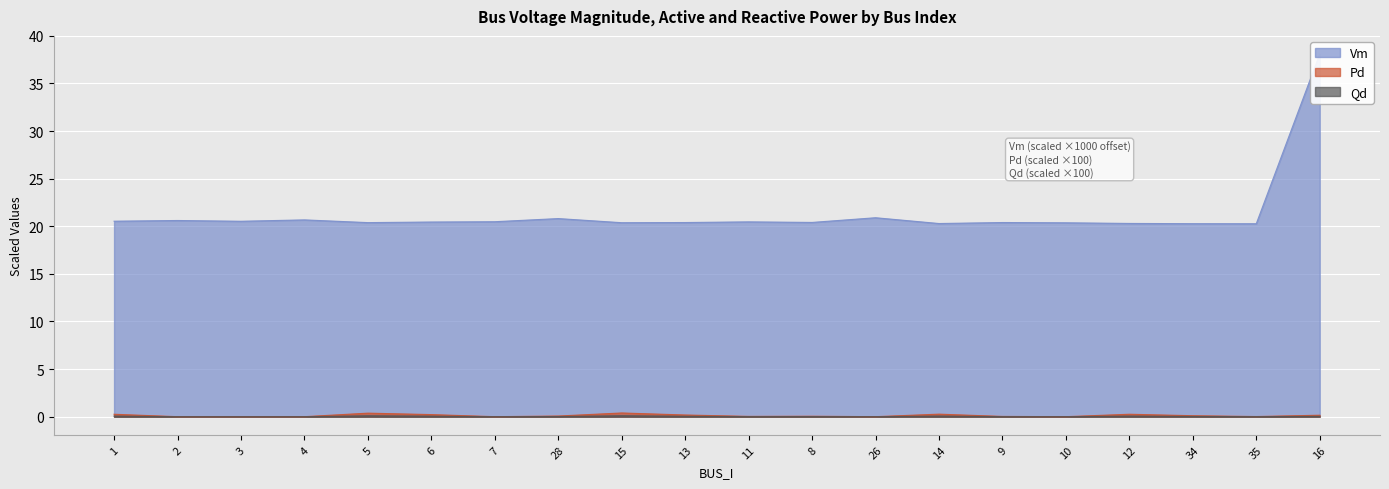

How many categories are shown in the chart?

20